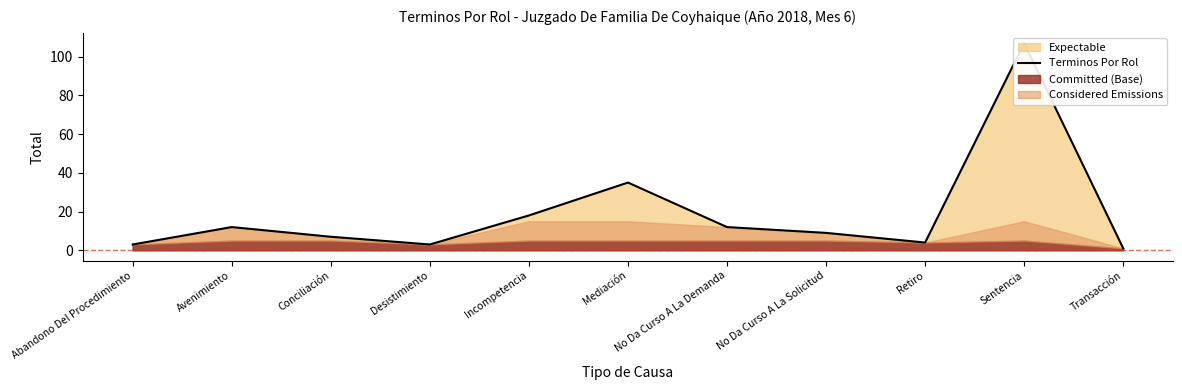

Which category has the highest value across all series?

Sentencia